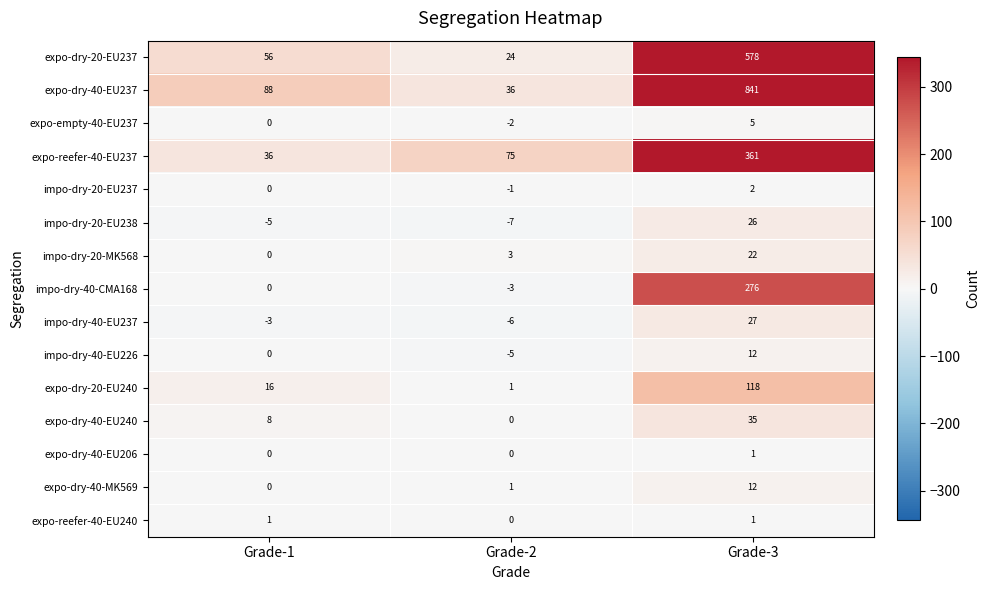

Where is expo-reefer-40-EU237 nearest to the value 198?

Grade-2